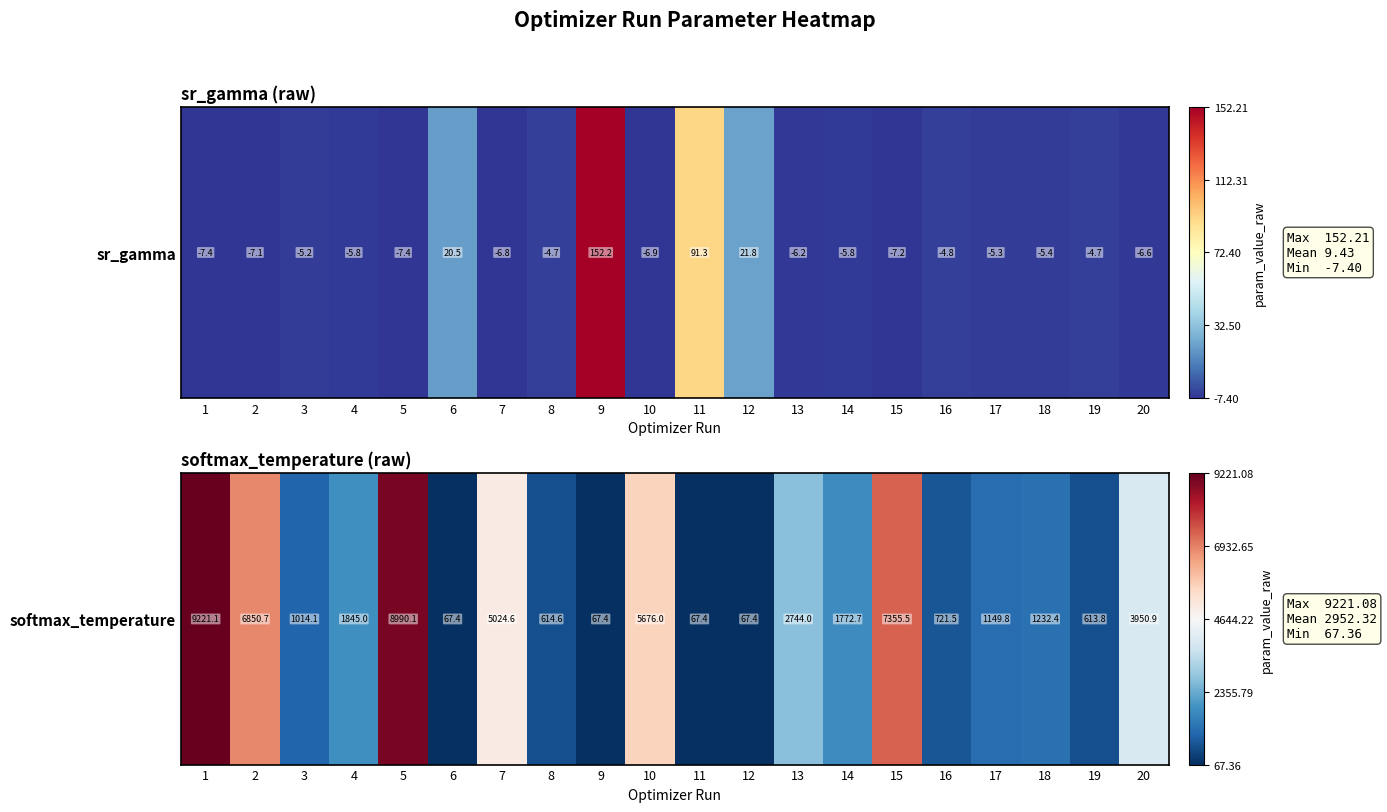

True or false: the data shows 0.7 at 2.

True